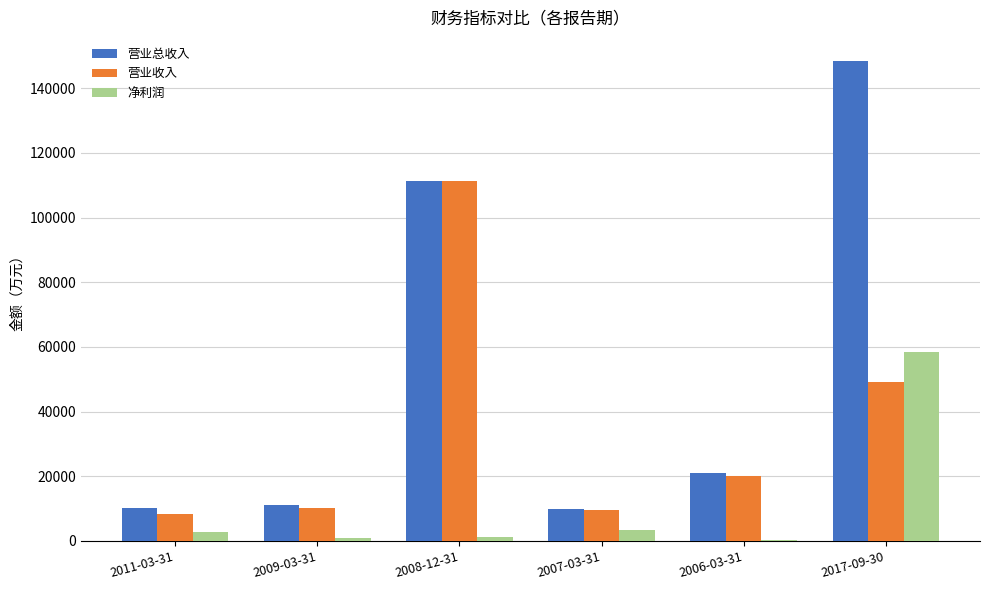

What is the sum of all 营业收入 values?

208468